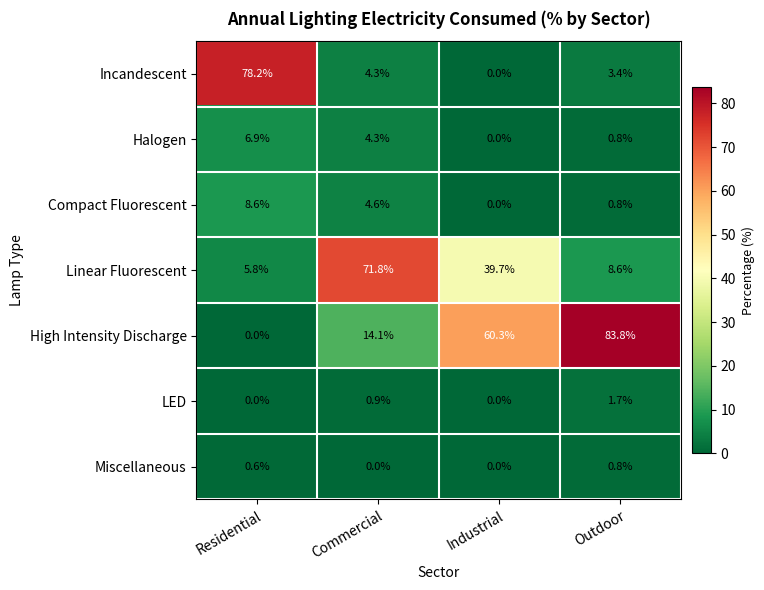

What is the difference between the second highest and second lowest values in the Compact Fluorescent series?

3.8